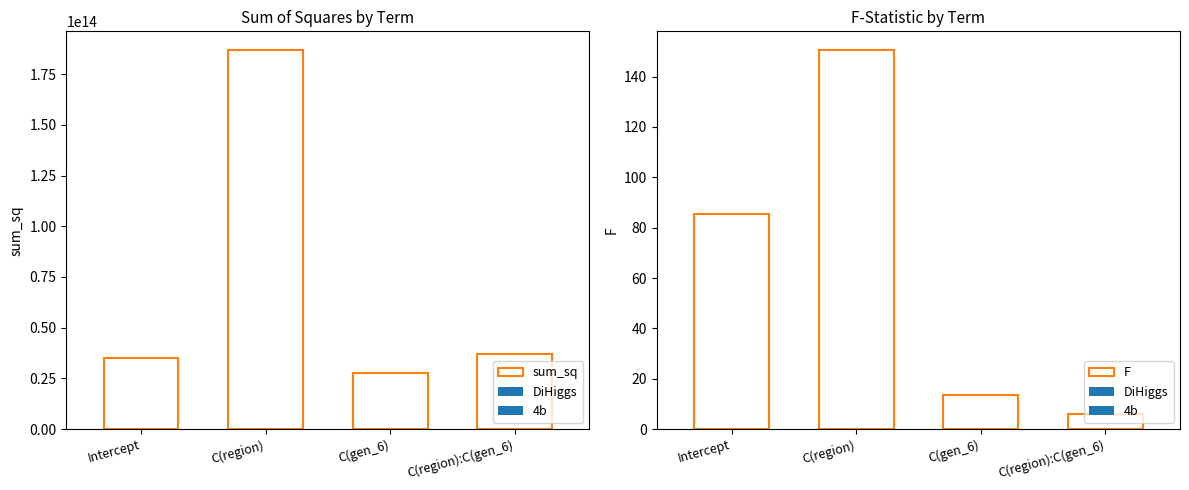

What is the maximum value for F?

150.5